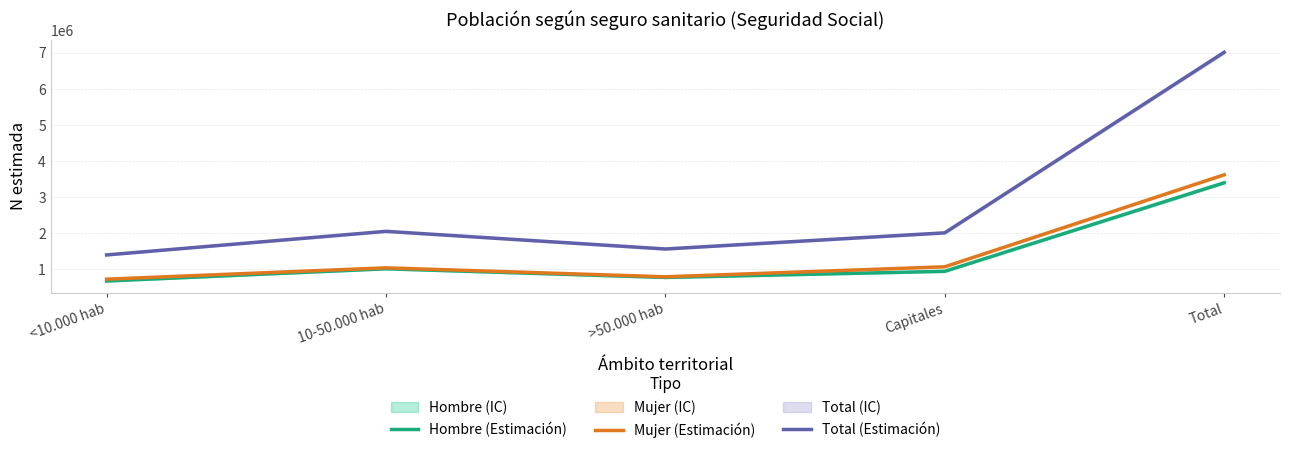

How many data points in Total (Estimación) are less than 2008925?

2